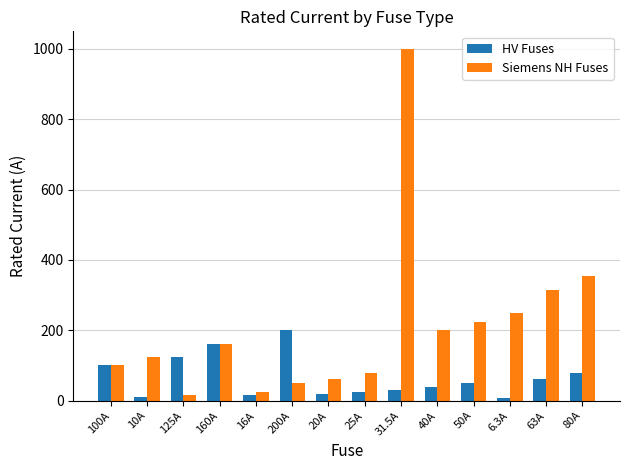

What is the sum of the HV Fuses values at 6.3A and 10A?

16.3